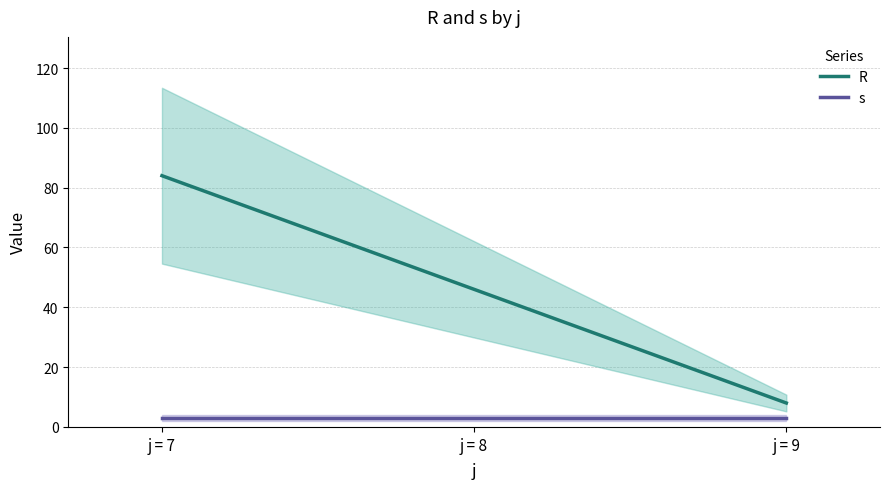

At which category is the sum across all series the highest?

j = 7